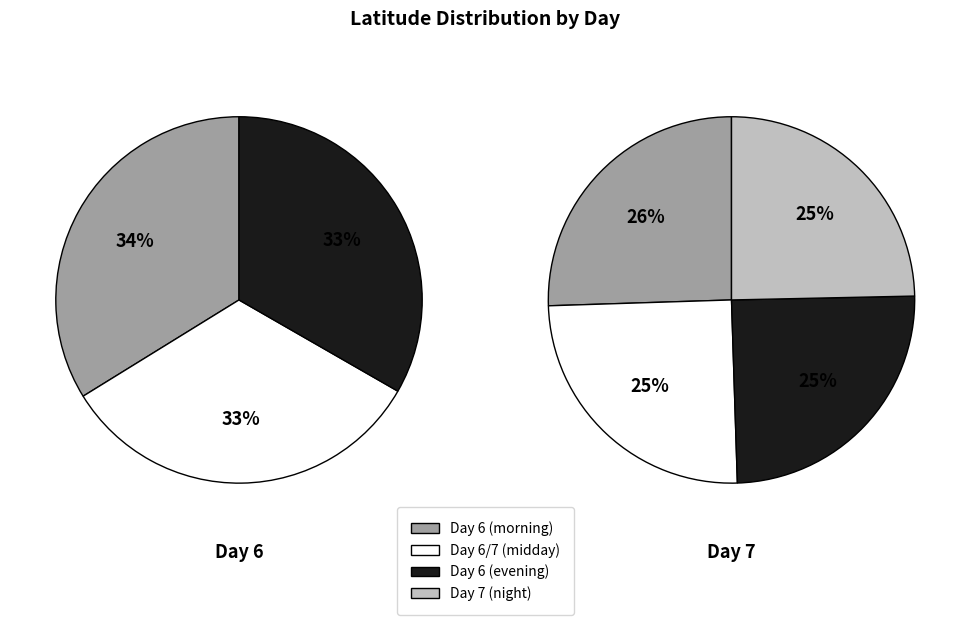

What is the largest slice in the pie chart?

6